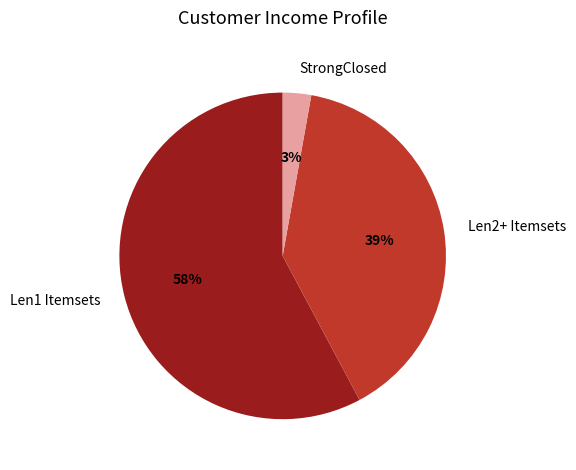

The Len1 Itemsets slice represents 58% of the pie. True or false?

True